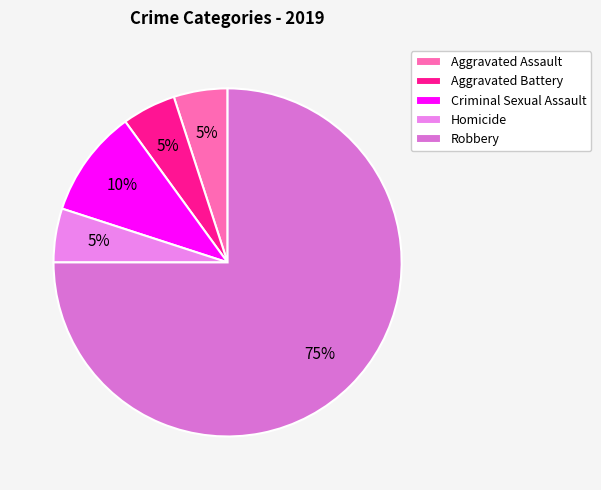

What percentage is NOT represented by Robbery?

25.0%